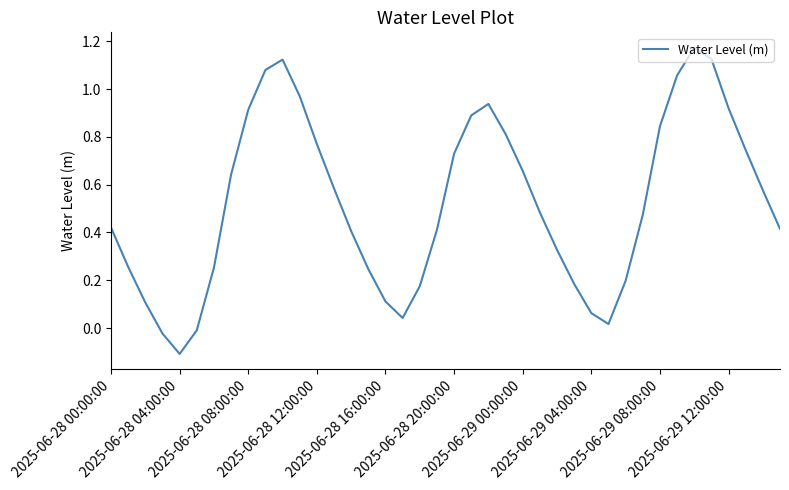

What is the difference between the maximum and minimum values?

1.3